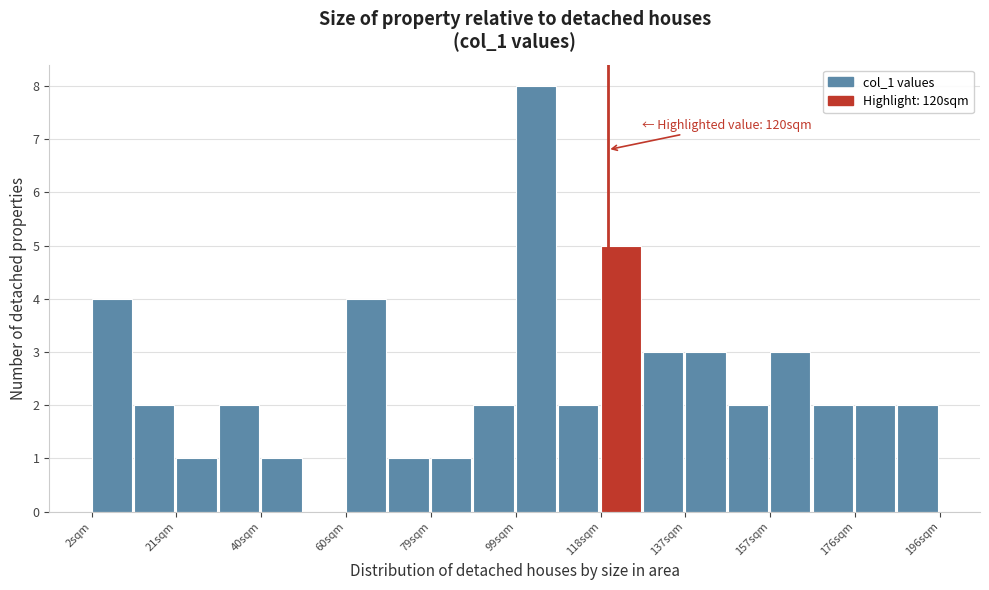

Over which range of the x-axis is the bar tallest?

100 to 108